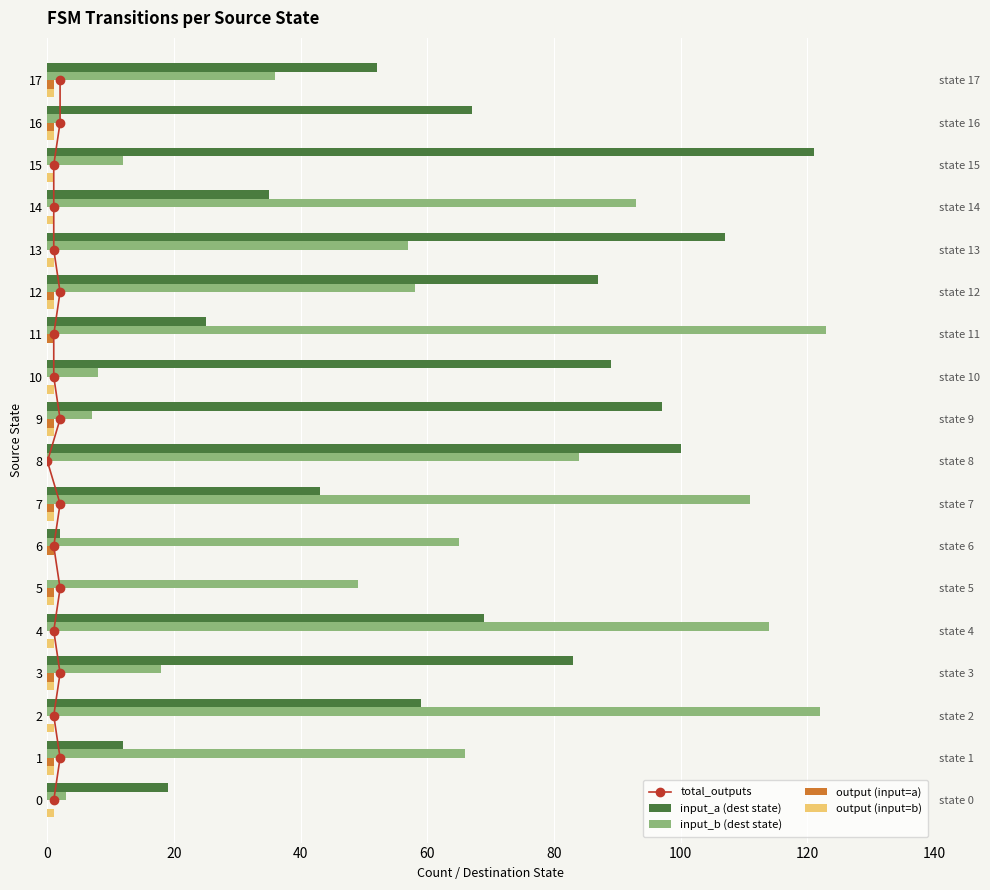

How many data points in output (input=b) are less than 1?

3